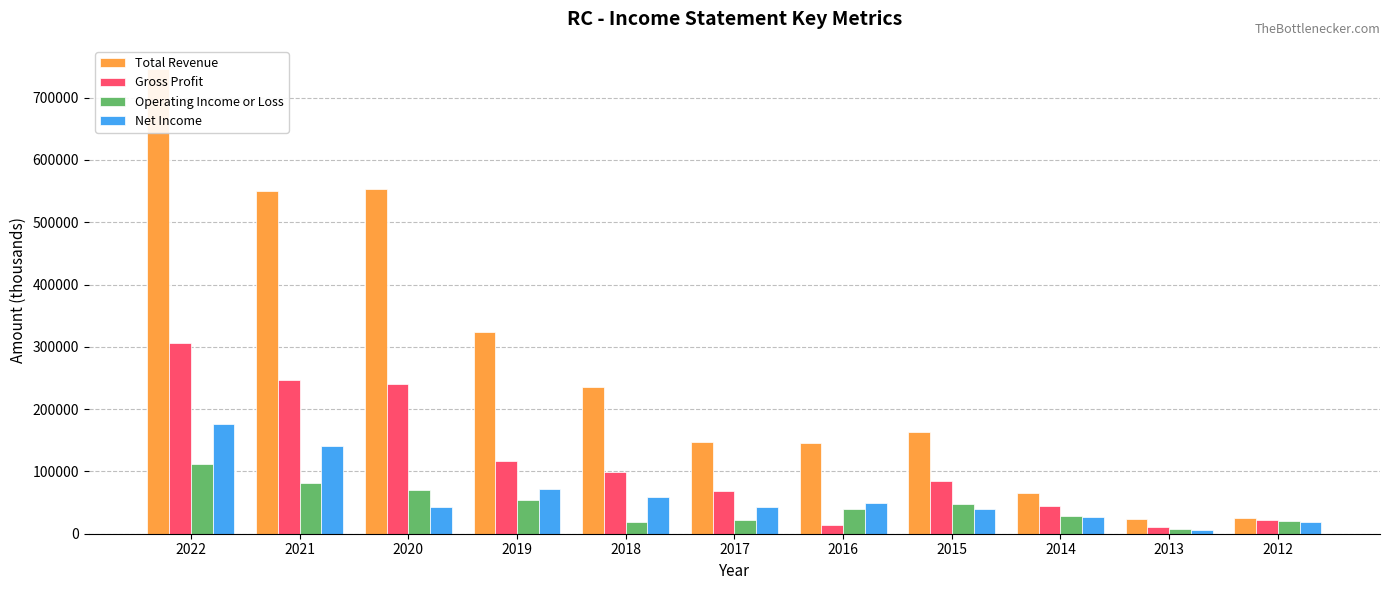

What is the value of the Total Revenue bar at the 5th from the left?

234900